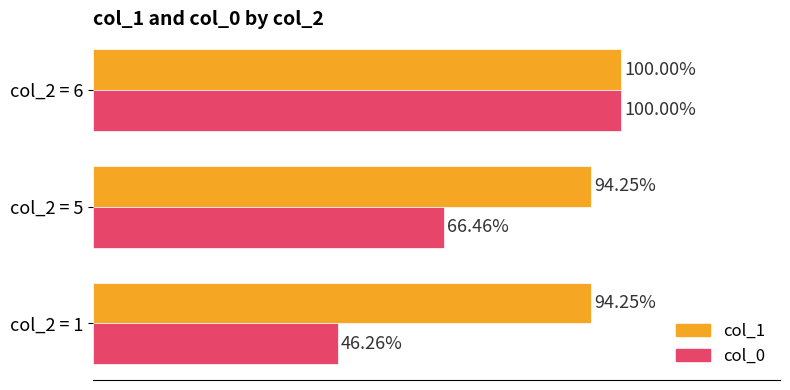

Rank the series at col_2 = 1 from highest to lowest value.

col_1, col_0